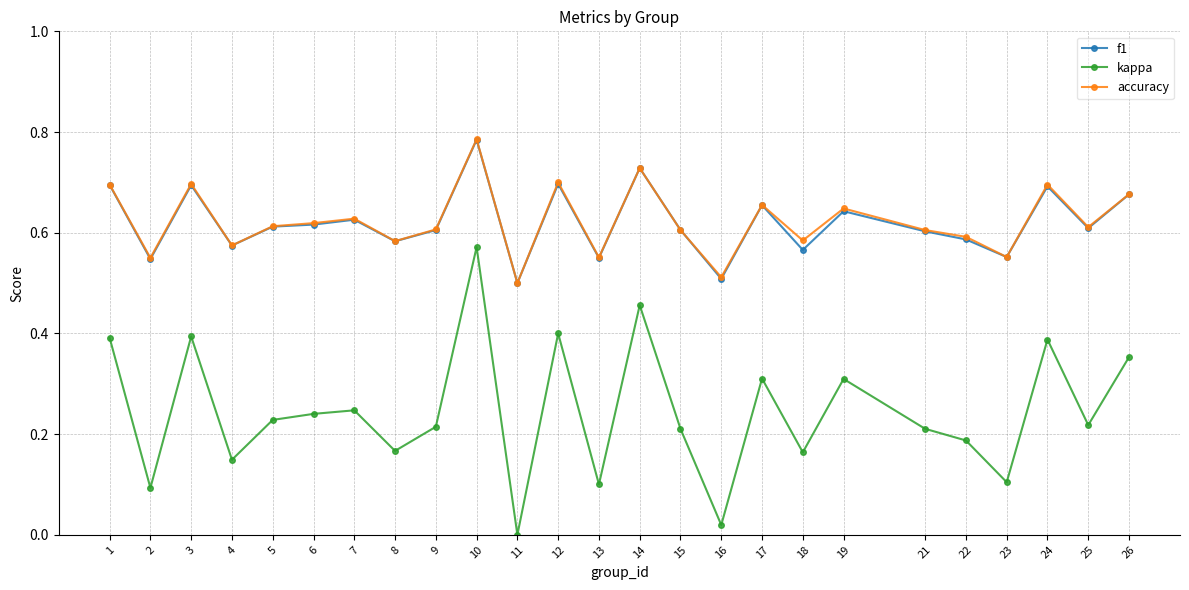

Which series changed the most between 21 and 26?

kappa